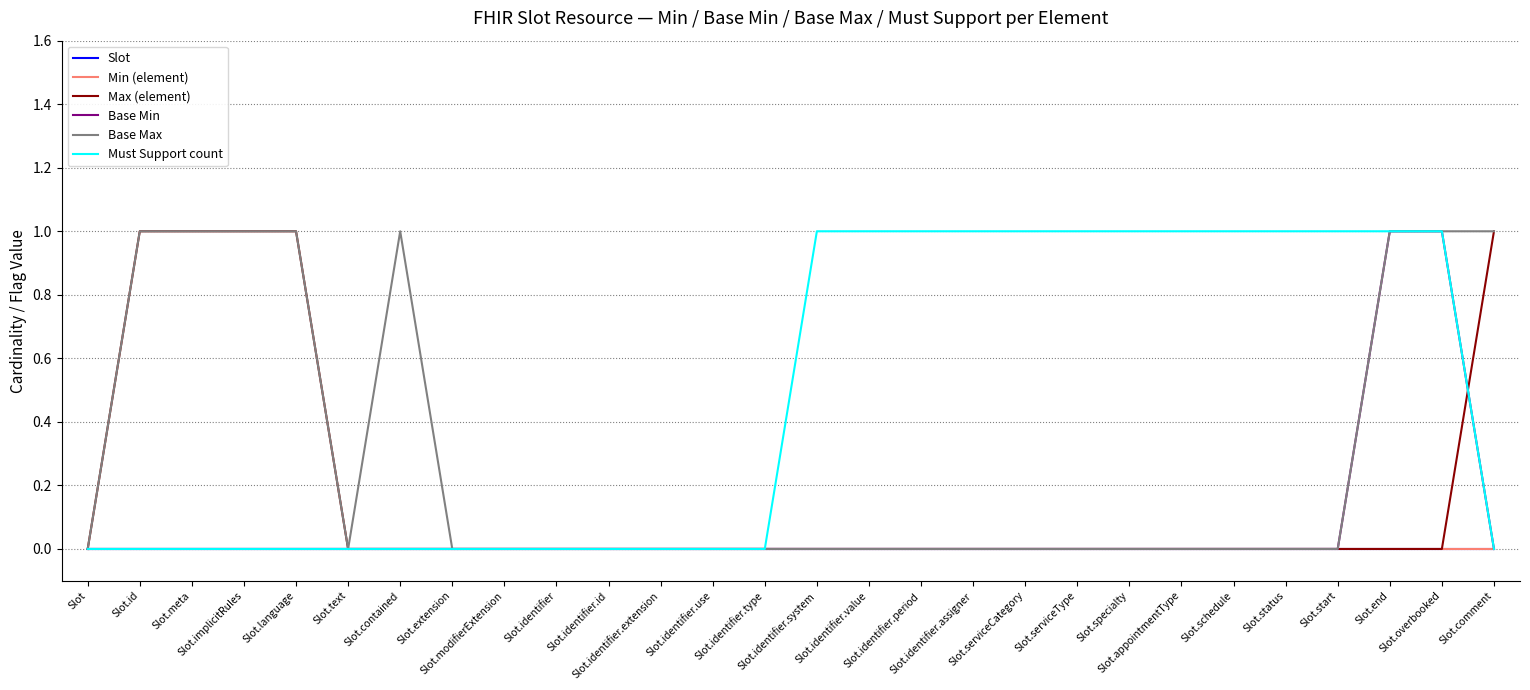

Which category has the highest value across all series?

Slot.id